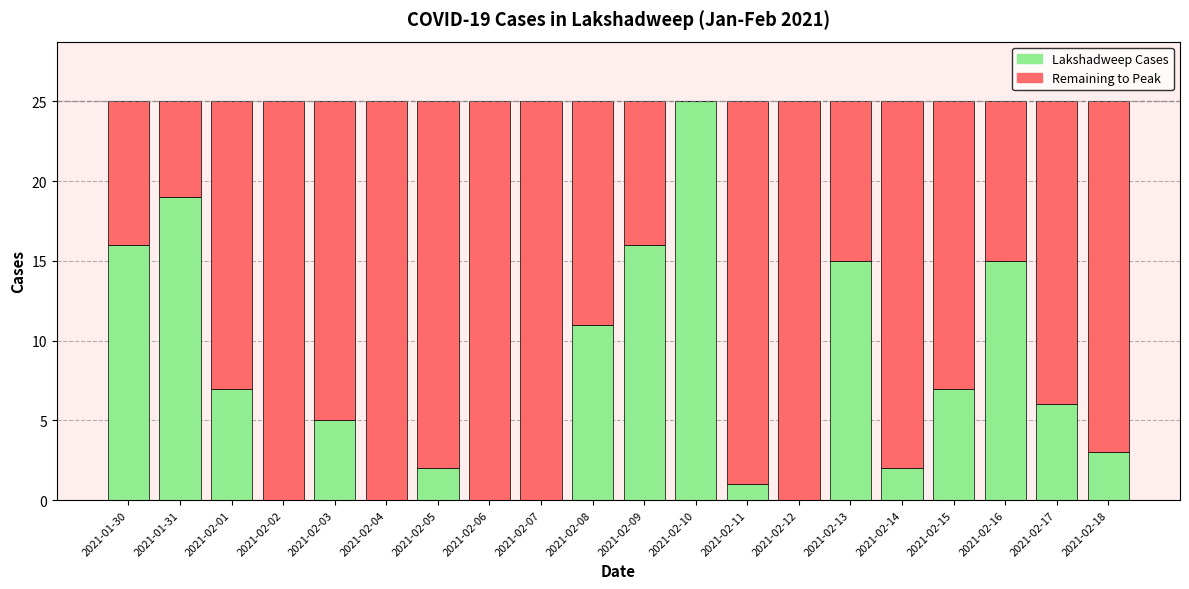

At which label is Lakshadweep Cases closest to 12?

2021-02-08